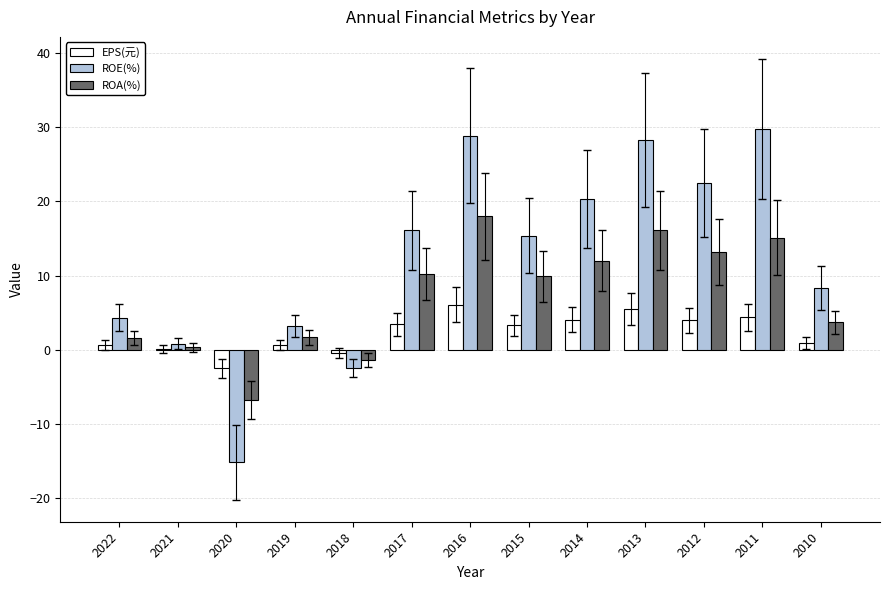

True or false: EPS(元) has a value of 0.6 at 2019.

True